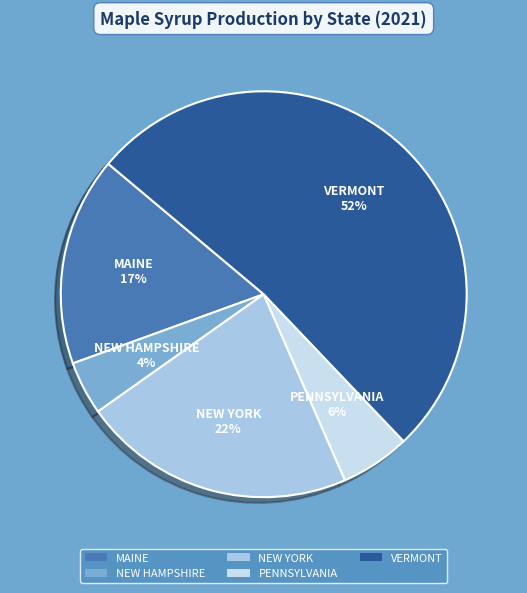

Rank the categories by value from lowest to highest.

NEW HAMPSHIRE, PENNSYLVANIA, MAINE, NEW YORK, VERMONT